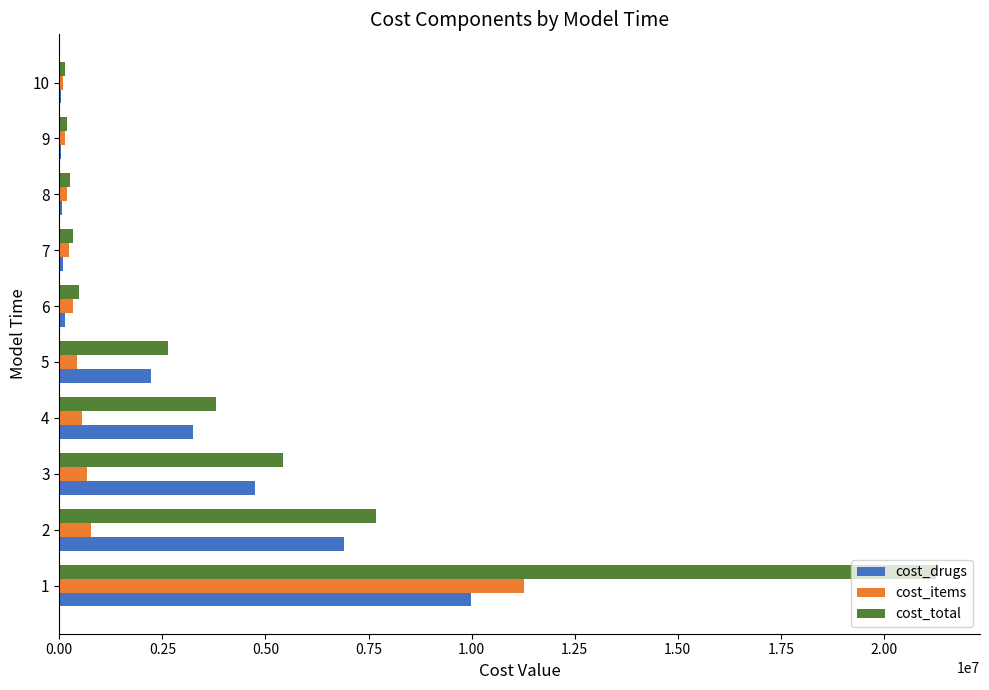

Where is cost_drugs nearest to the value 5010999?

3